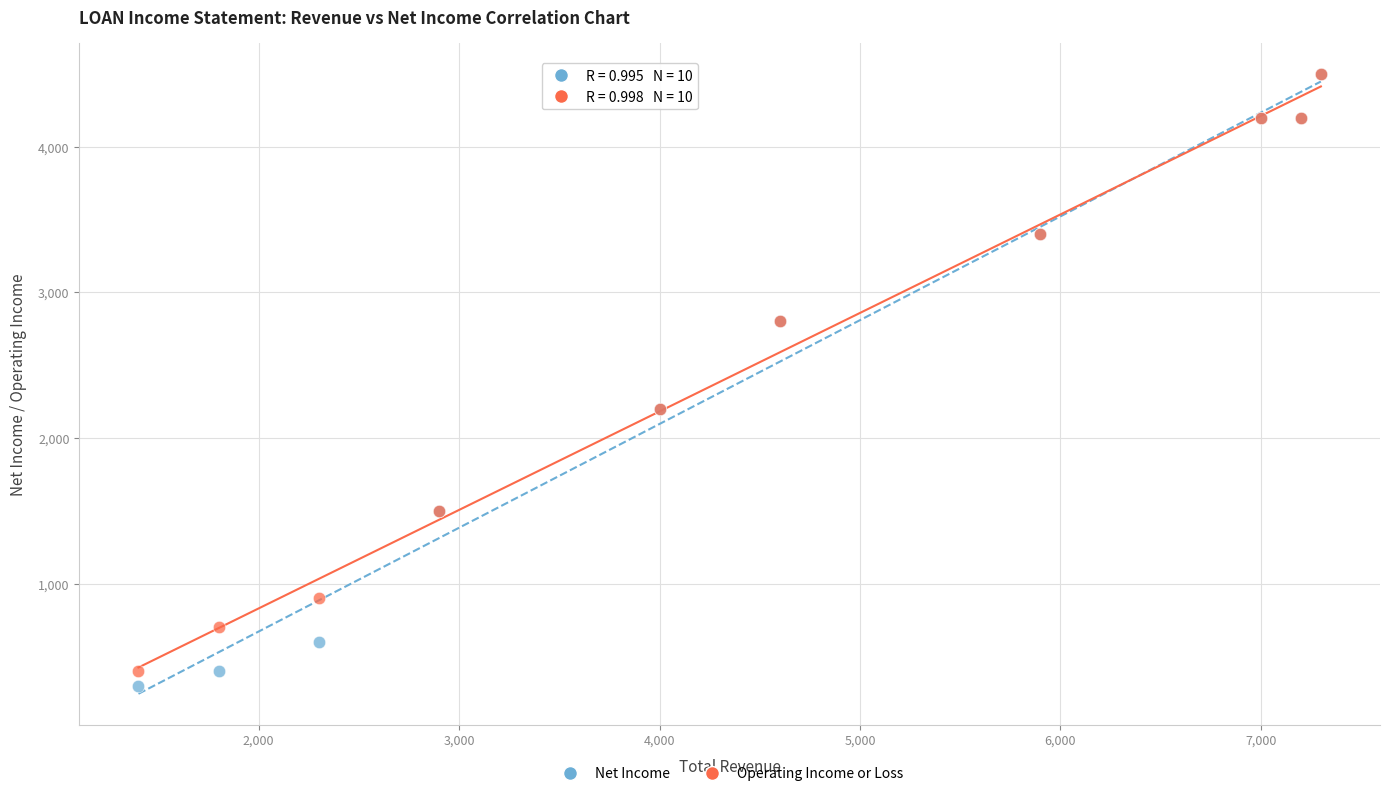

Which series has the widest spread of Y values?

Net Income